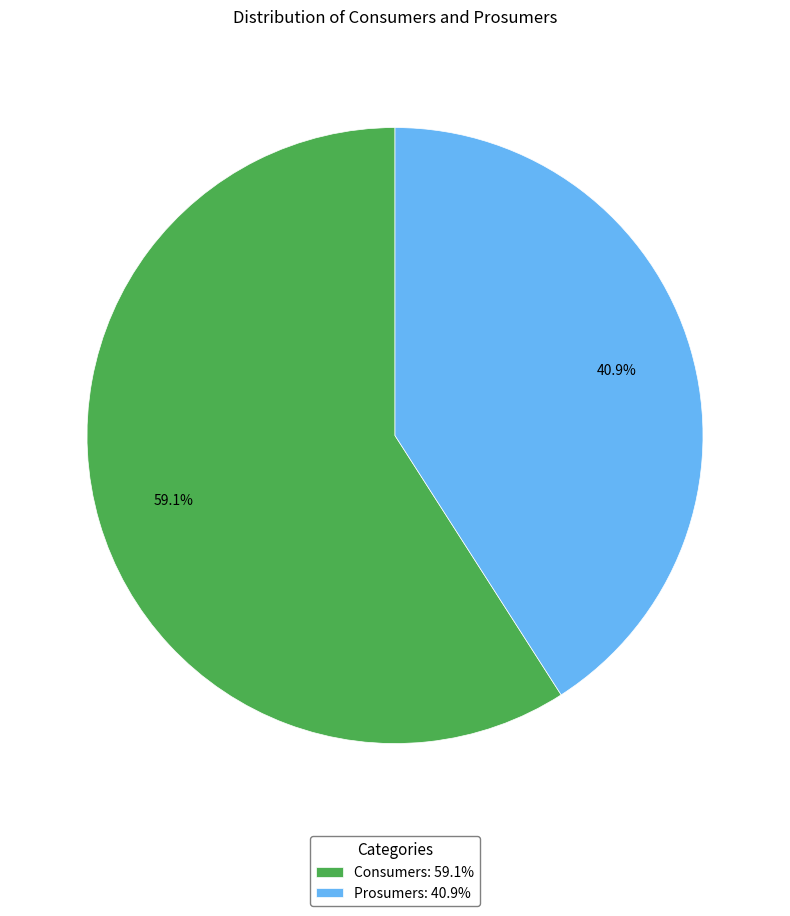

To the nearest percent, what percentage of the pie is Consumers?

59%